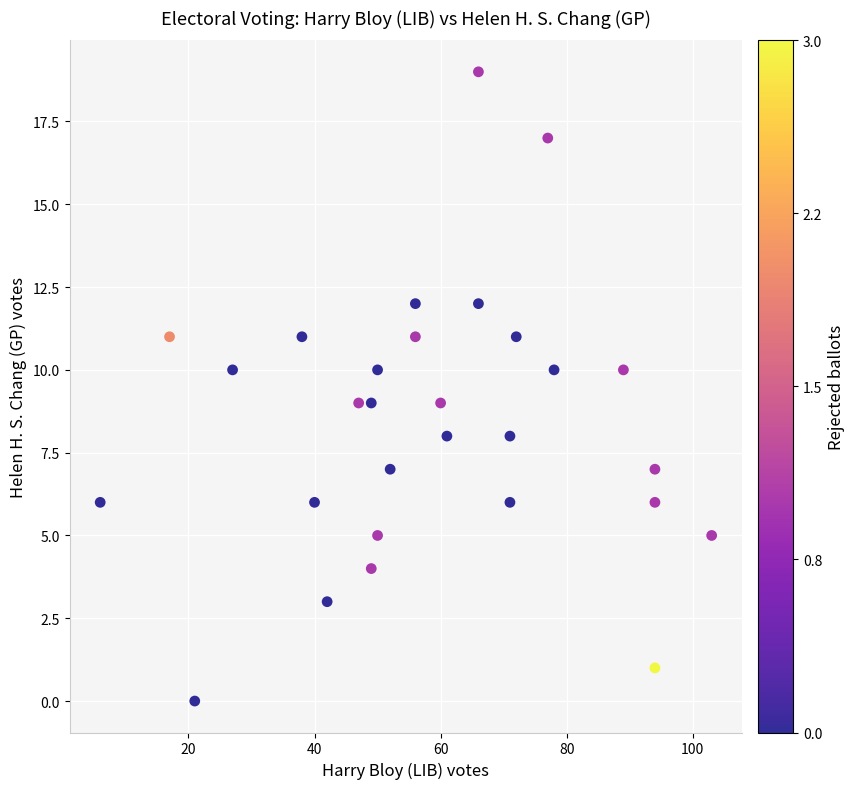

What is the range of X values (max minus min)?

97